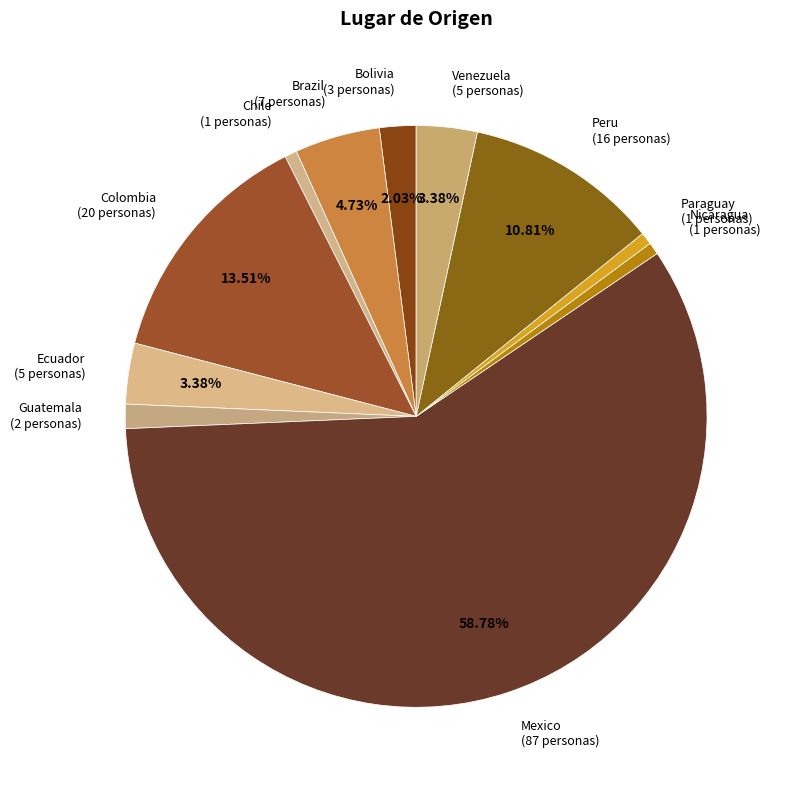

How many slices are in this pie chart?

11